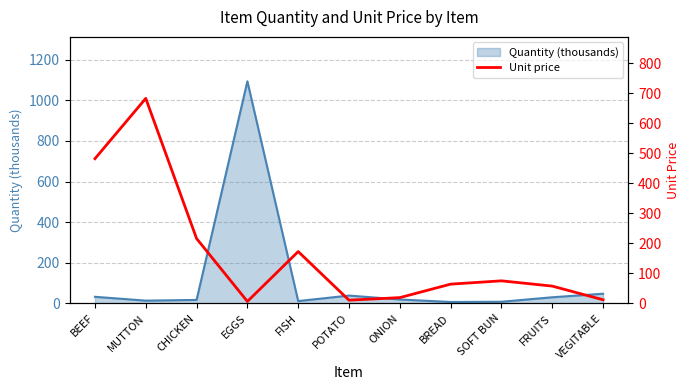

Reading right to left, what are all the values shown in this chart?

11.9	57.4	75.0	64.0	19.1	10.5	172.5	6.3	216.0	683.0	482.0